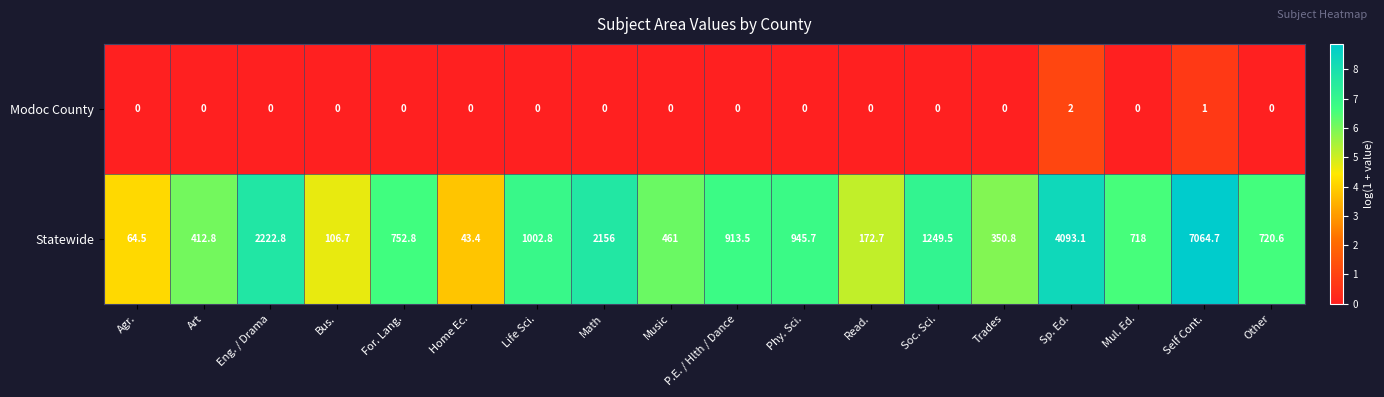

At which label does Statewide reach its minimum?

Home Ec.